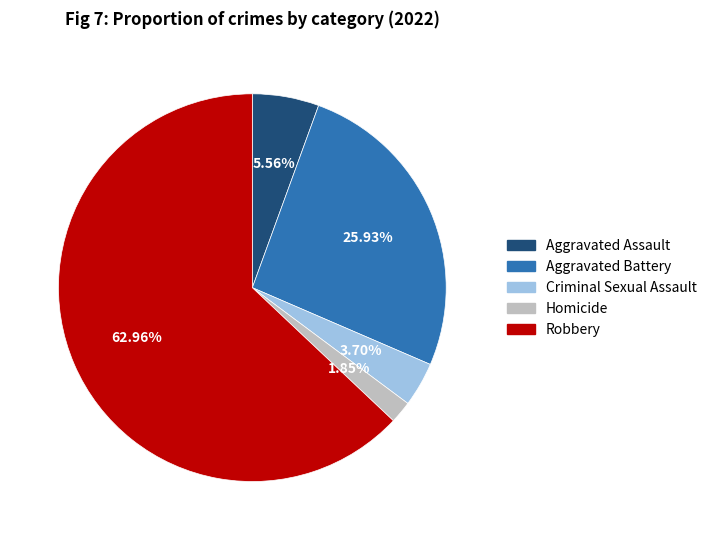

What is the largest slice in the pie chart?

Robbery